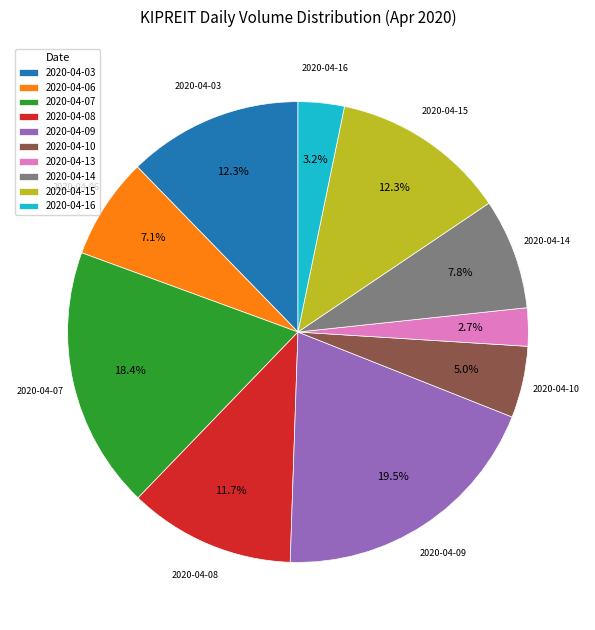

What is the largest slice in the pie chart?

2020-04-09